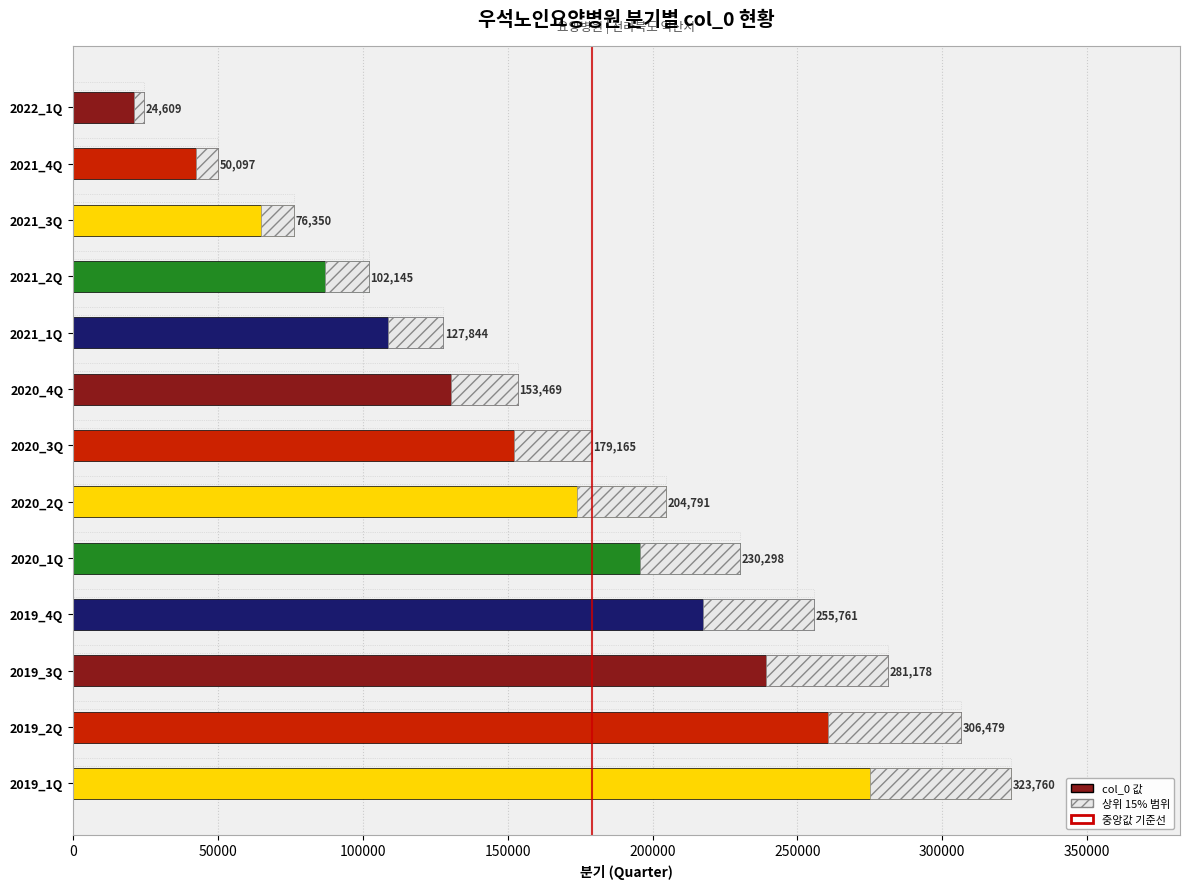

Reading left to right, what are all the values shown in this chart?

24609	50097	76350	102145	127844	153469	179165	204791	230298	255761	281178	306479	323760